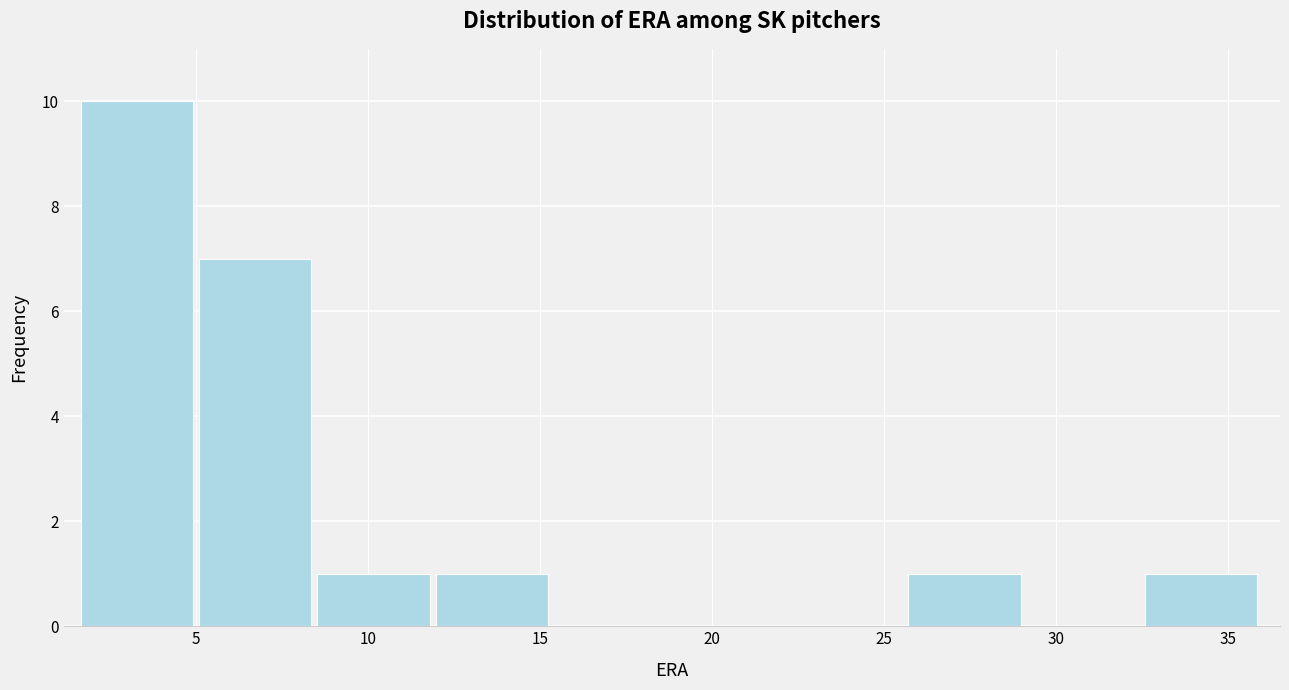

Reading left to right, transcribe this chart: for each bar, give the range it covers on the x-axis and its height. Neither the bar edges nor the heights are printed on the chart, so give them approximately, as read against the axes.

1.5 to 5.0: 10
5.0 to 8.5: 7
8.5 to 12.0: 1
12.0 to 15.5: 1
15.5 to 19.0: 0
19.0 to 22.5: 0
22.5 to 25.5: 0
25.5 to 29.0: 1
29.0 to 32.5: 0
32.5 to 36.0: 1